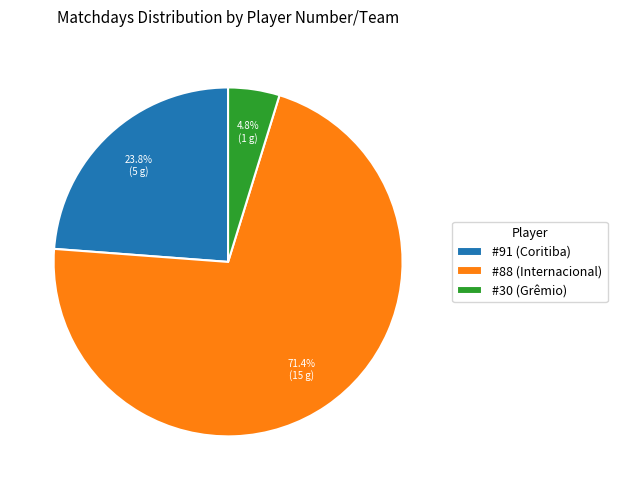

How much of the chart is everything except #91 (Coritiba)?

76.2%